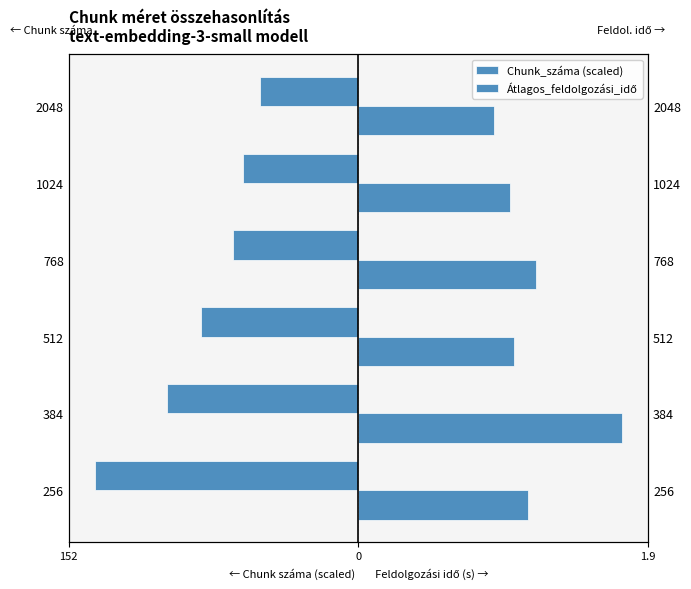

Rank the series at 768 from highest to lowest value.

Átlagos_feldolgozási_idő, Chunk_száma (scaled)